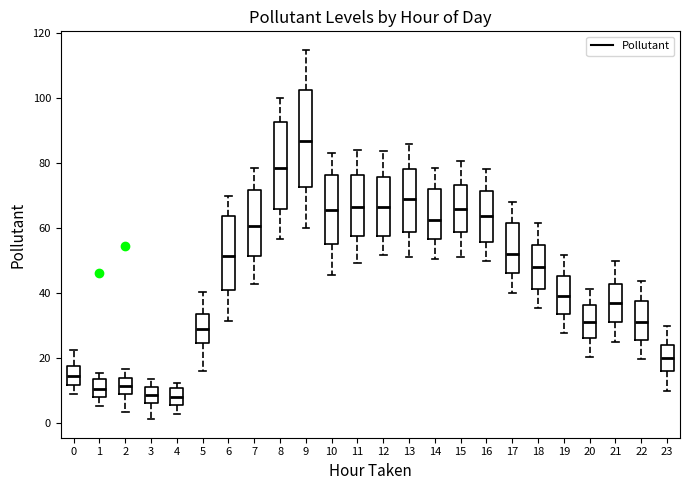

Which box's median line is the highest?

9